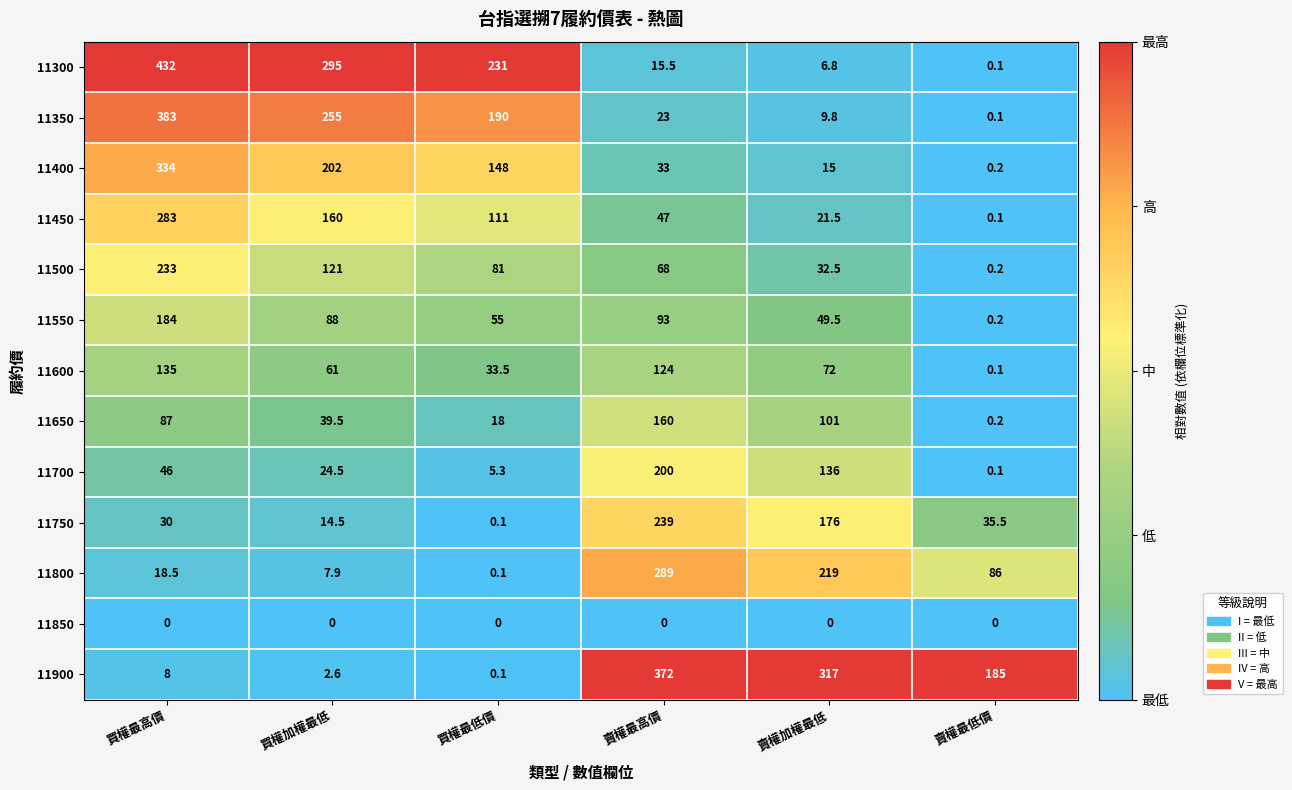

At how many categories does at least one series exceed 0?

6